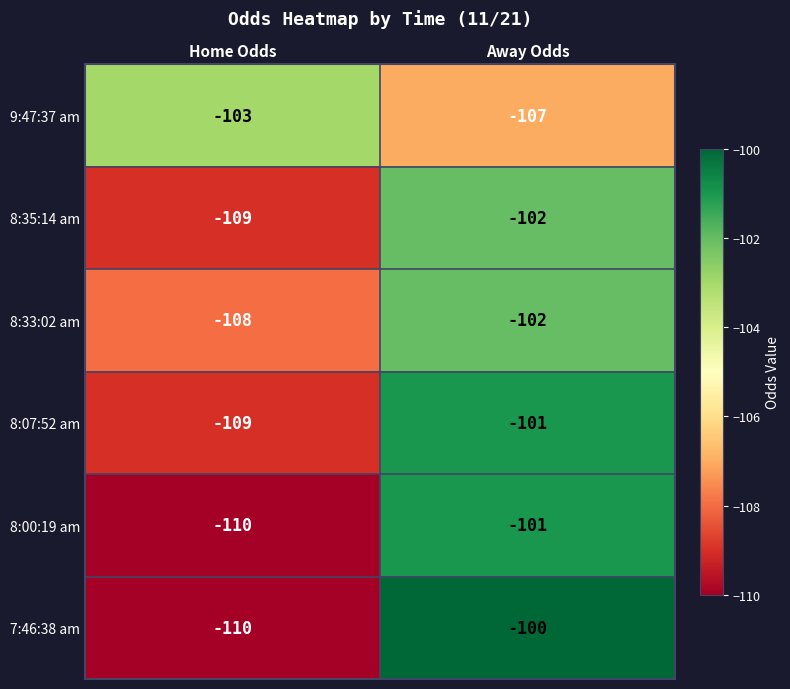

At which label is 8:07:52 am closest to -105?

Home Odds